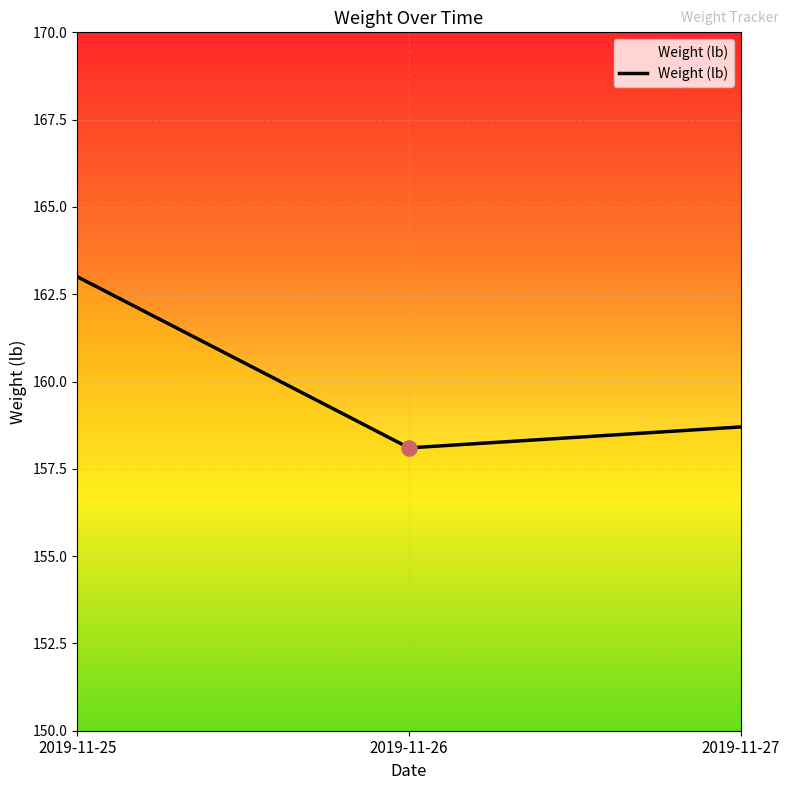

What is the change in value from 2019-11-26 to 2019-11-27?

+0.6